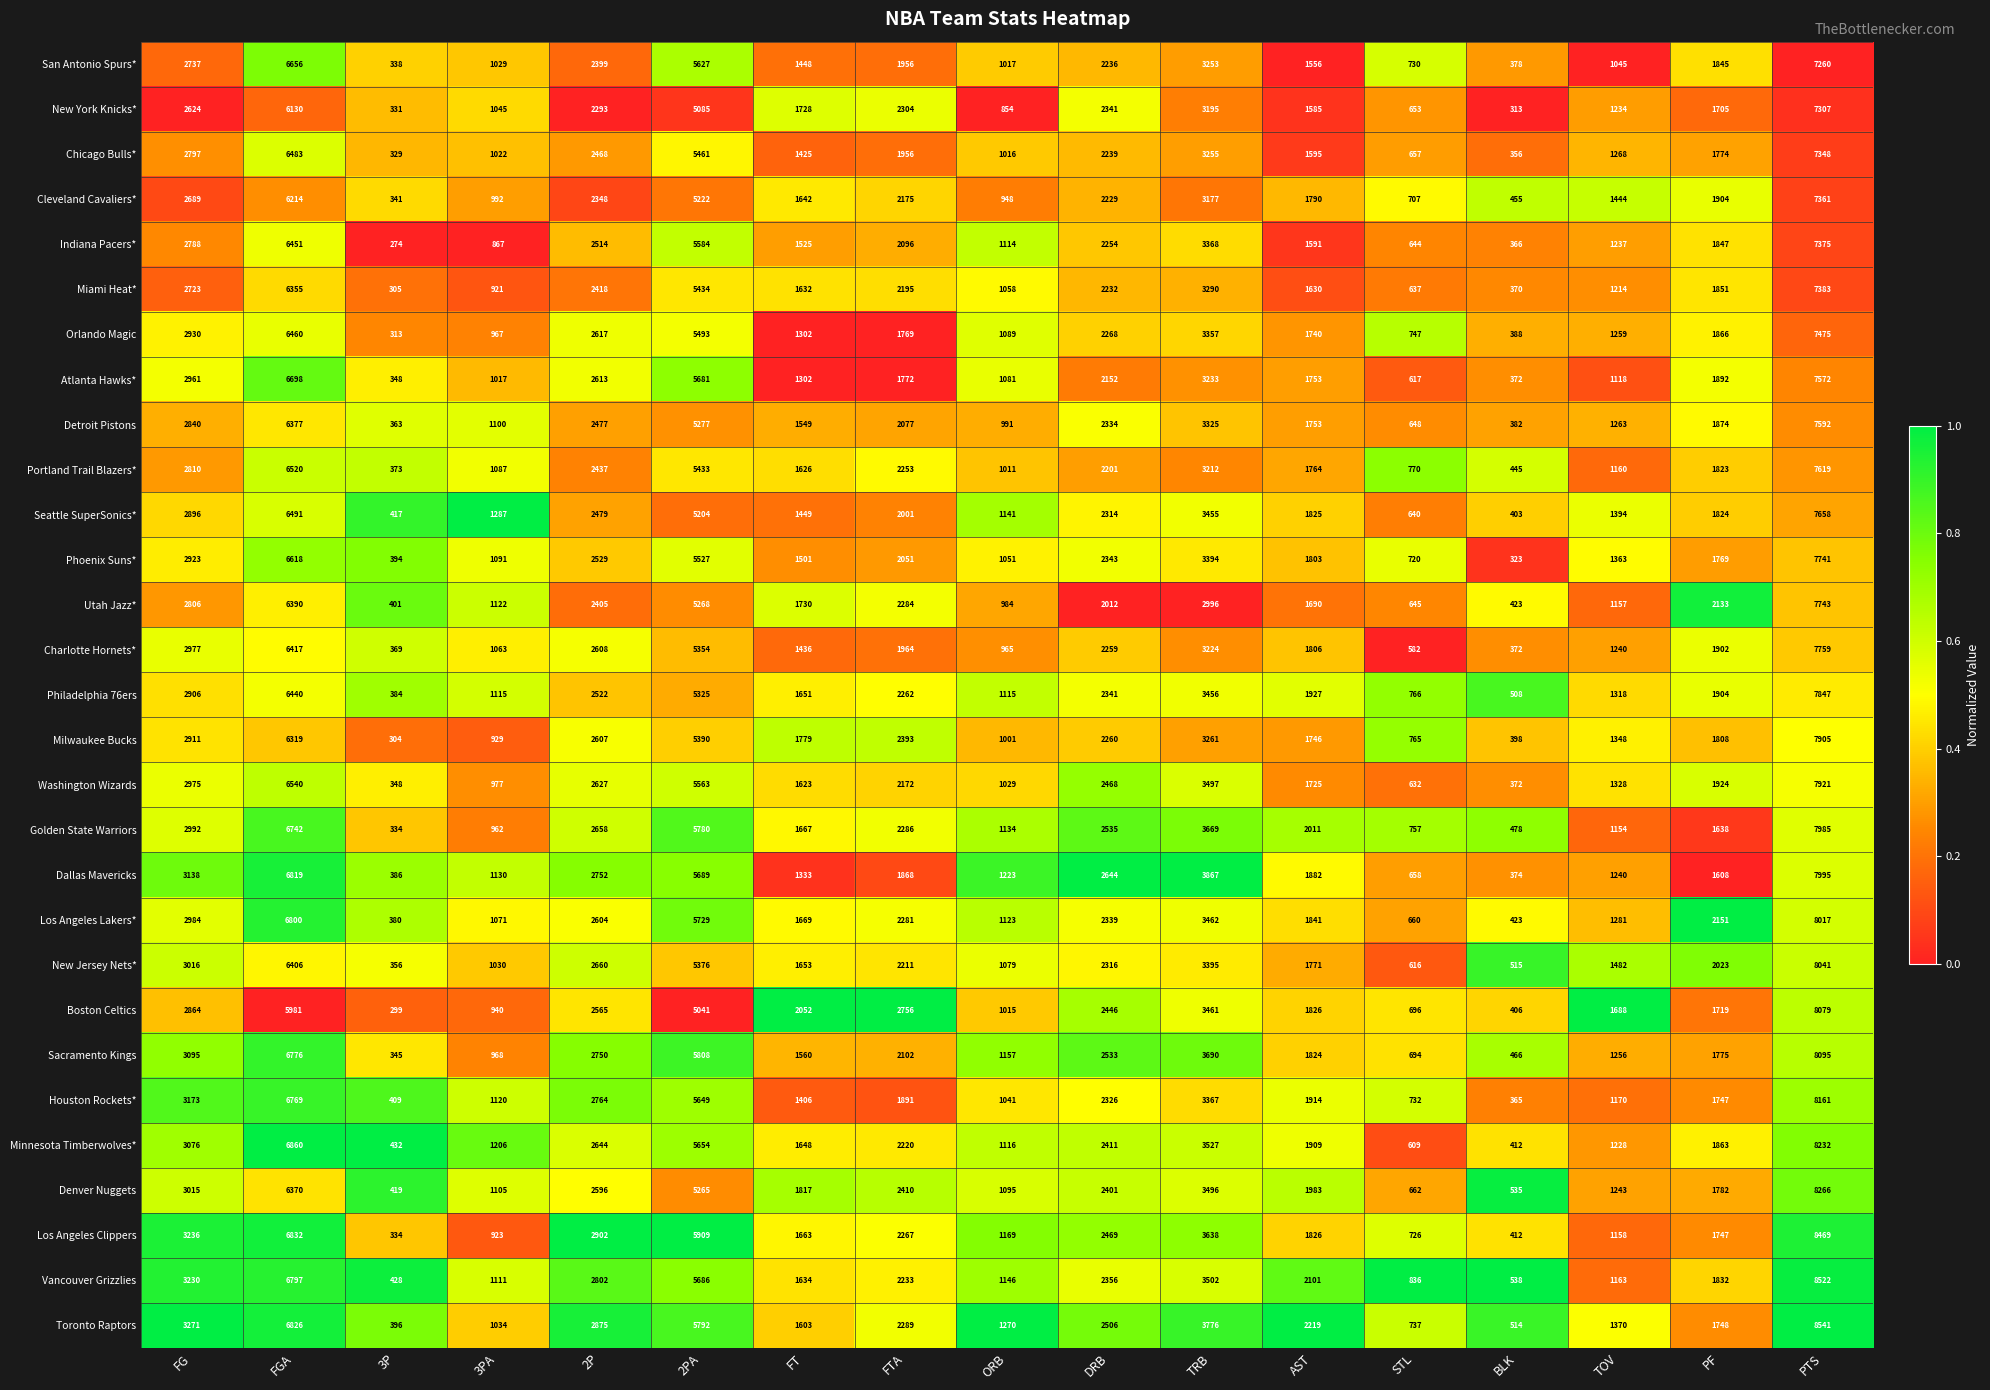

What is the difference between the maximum and minimum values in the Los Angeles Clippers series?

8135